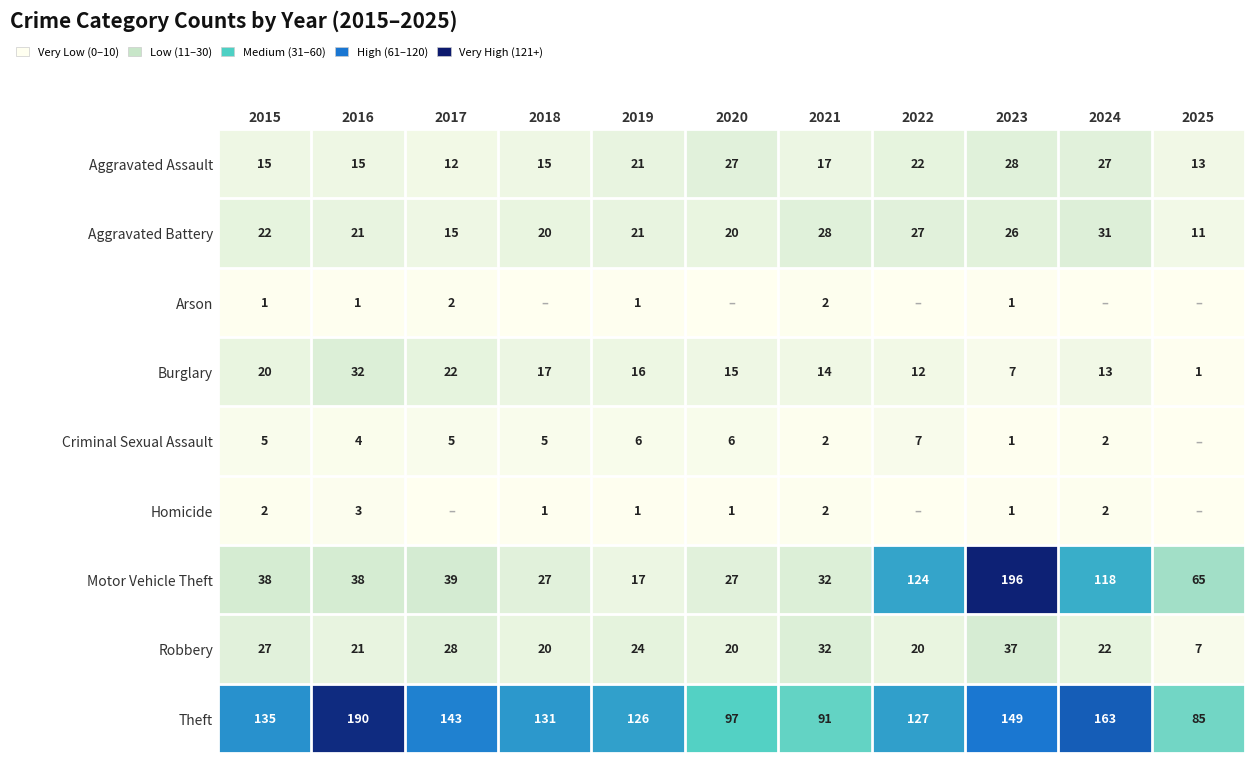

Which series has the widest spread of values?

Motor Vehicle Theft